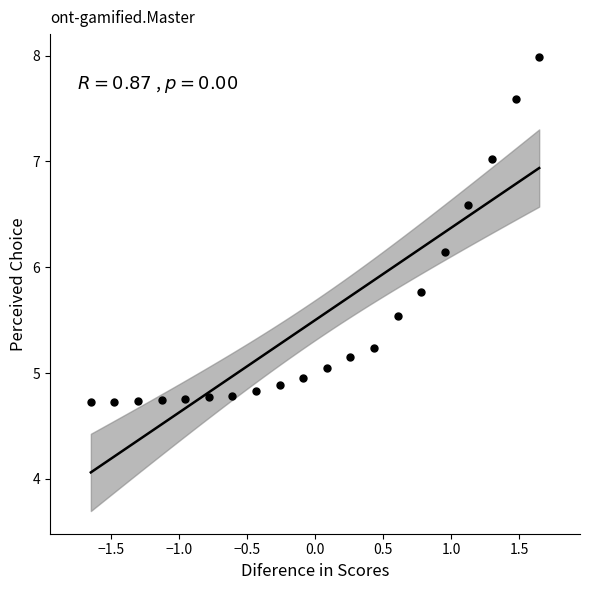

What is the range of Y values (max minus min)?

3.3